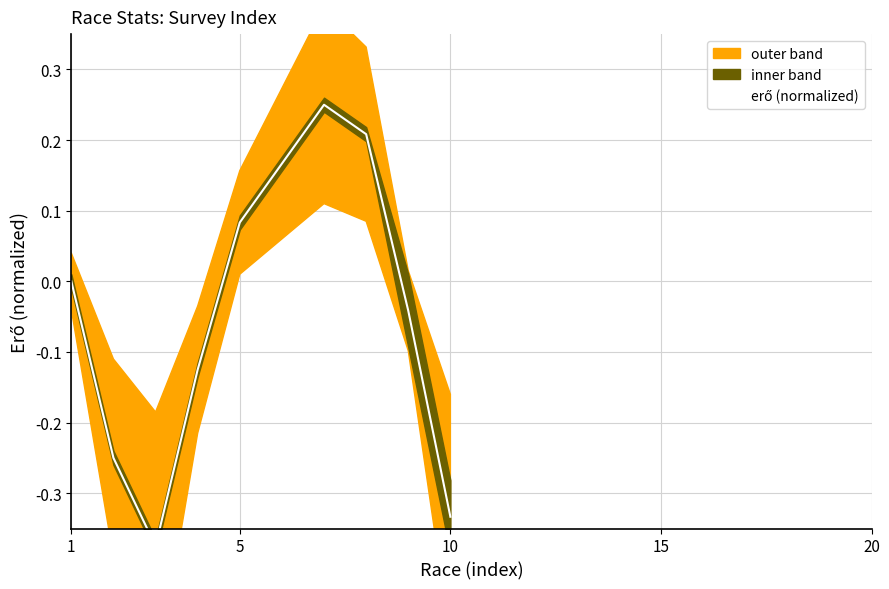

Does the chart display data point markers on the line(s)?

No